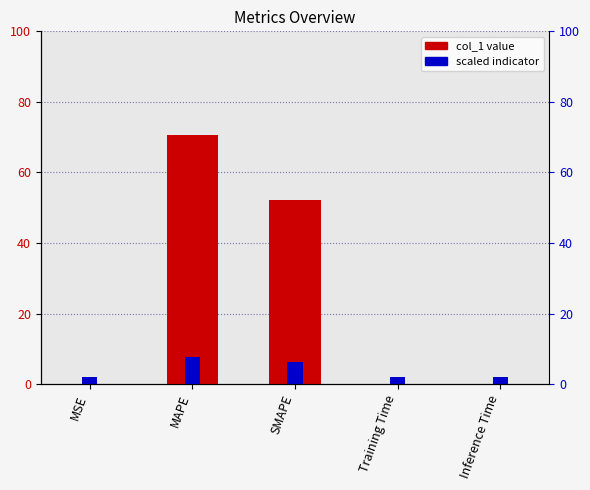

Is it true that the value at SMAPE is 93.2?

False